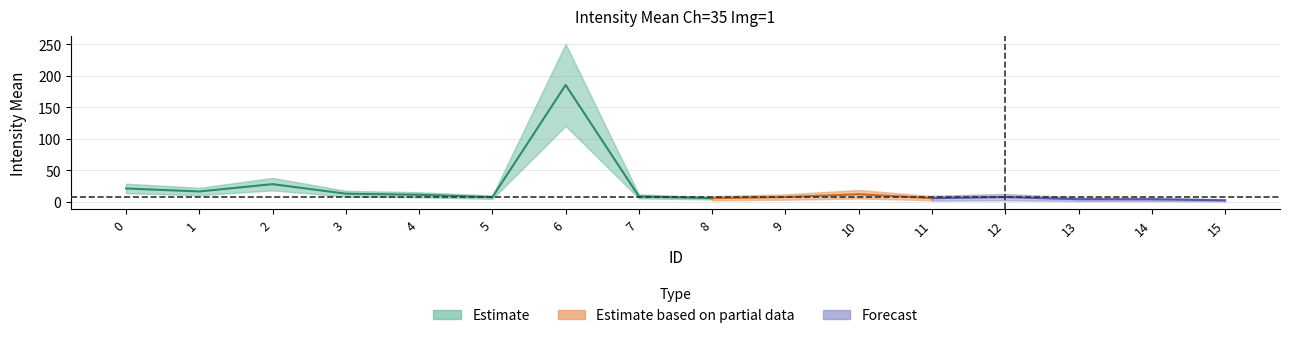

Is this an area chart (filled region under the line)?

No